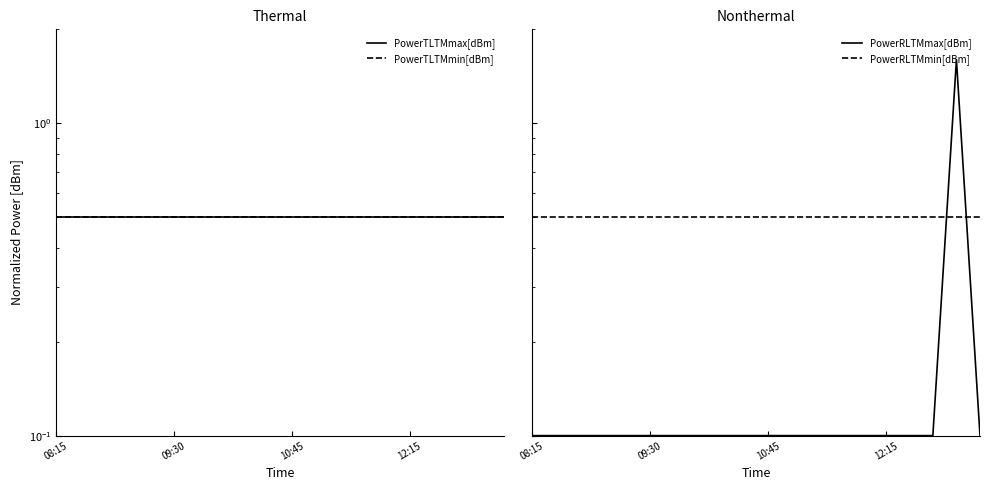

List the series in order of their peak value, highest first.

PowerRLTMmax[dBm], PowerTLTMmax[dBm], PowerTLTMmin[dBm], PowerRLTMmin[dBm]